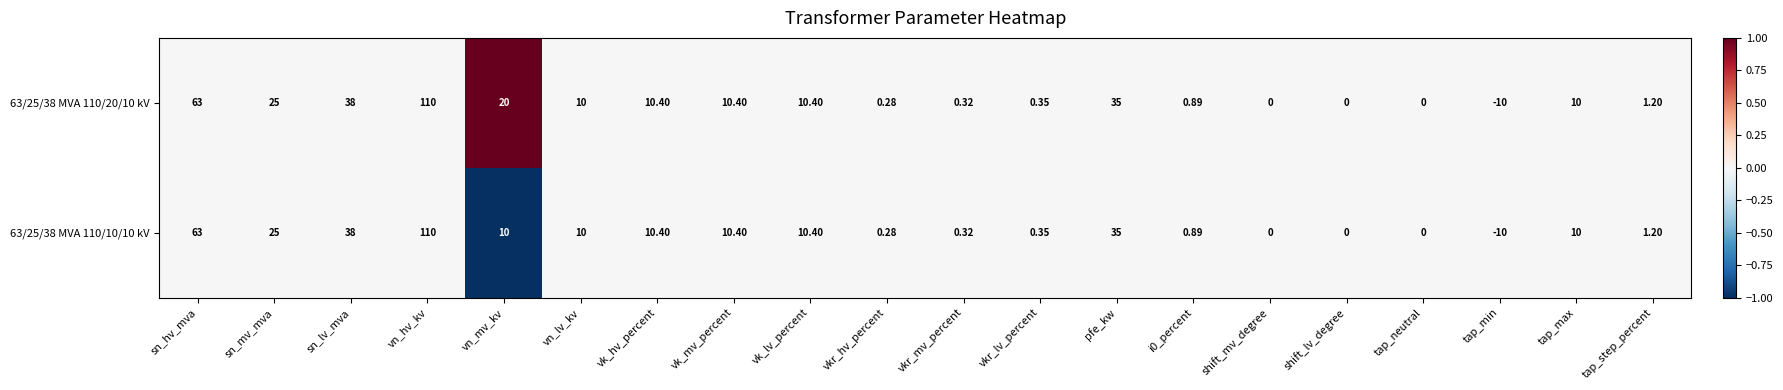

Count the number of categories in the chart.

20